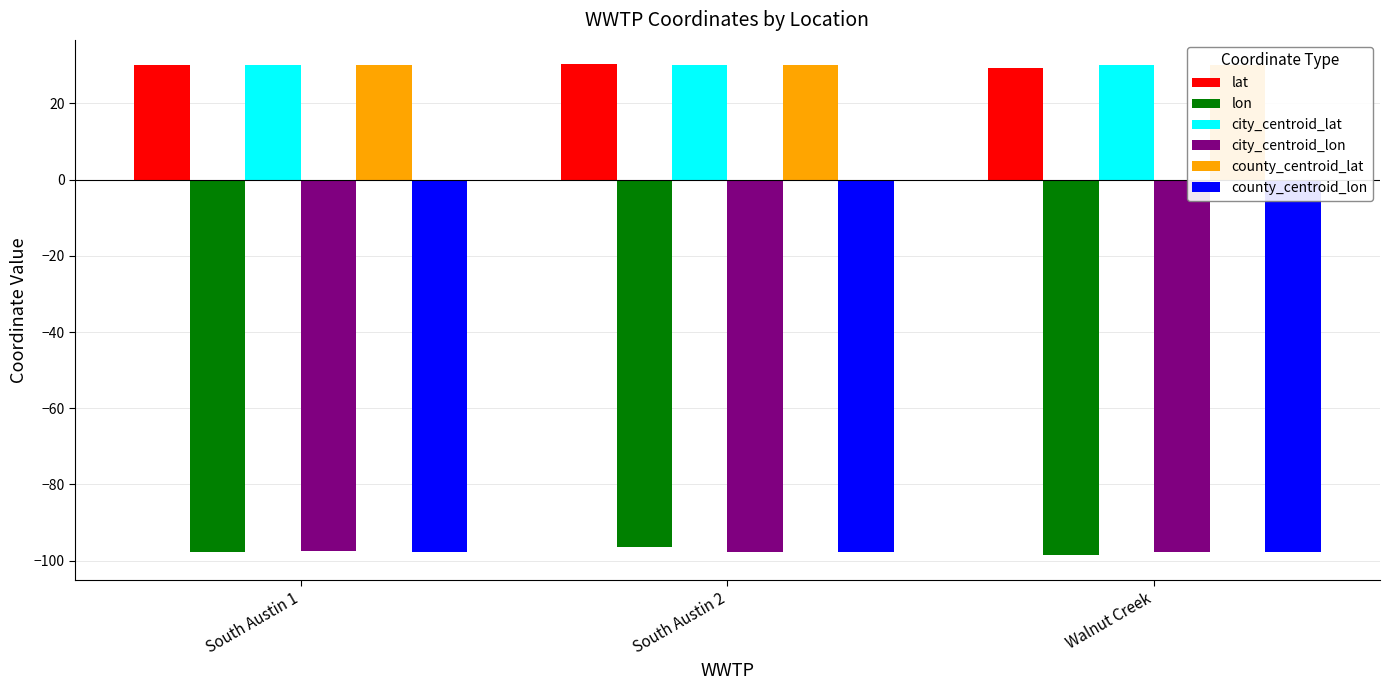

What is the label of the 1st bar from the right?

Walnut Creek